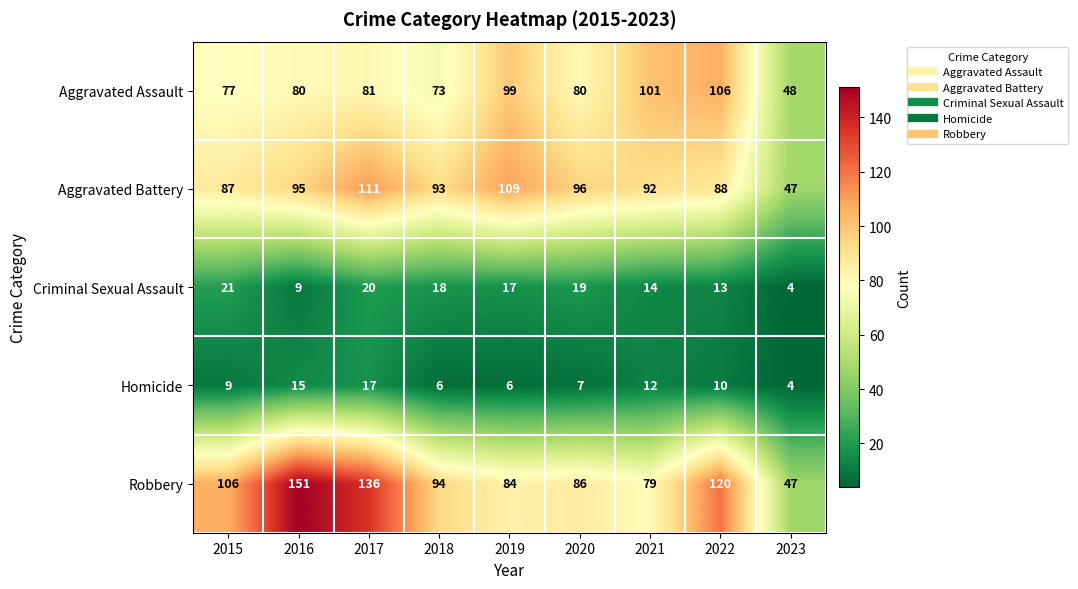

What is the difference between the Homicide values at 2018 and 2021?

6